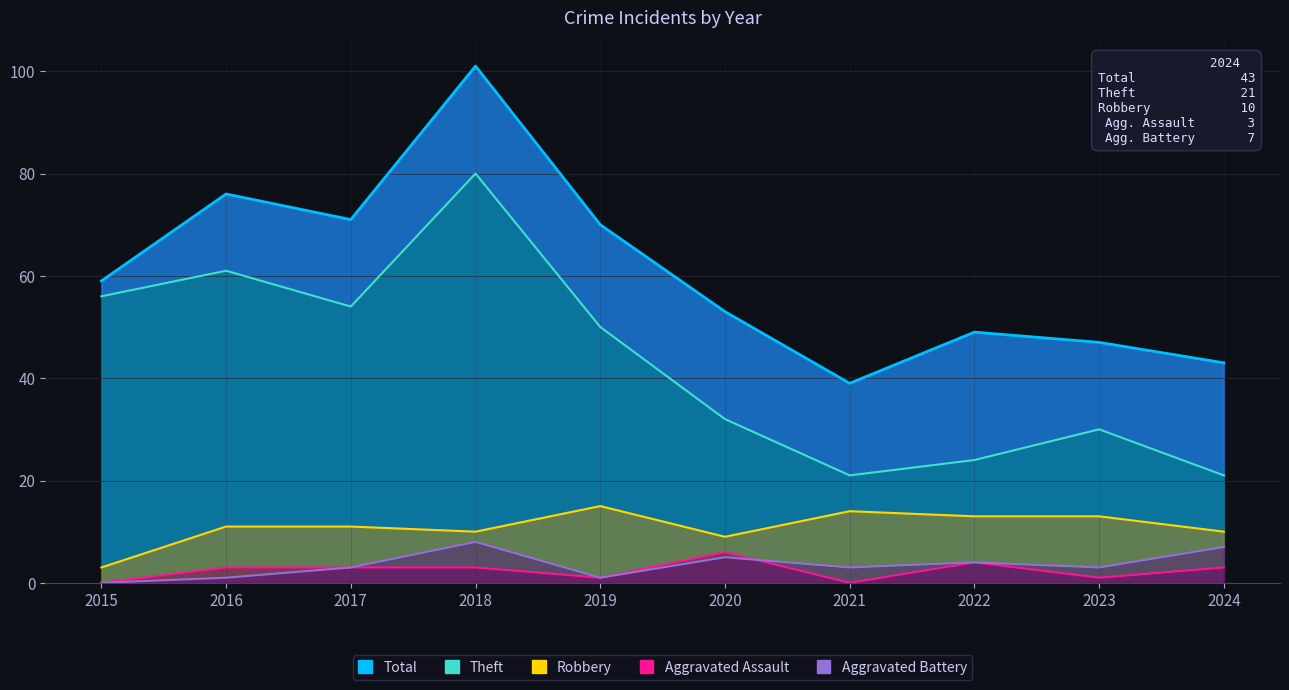

True or false: Aggravated Battery and Total intersect in this chart.

False